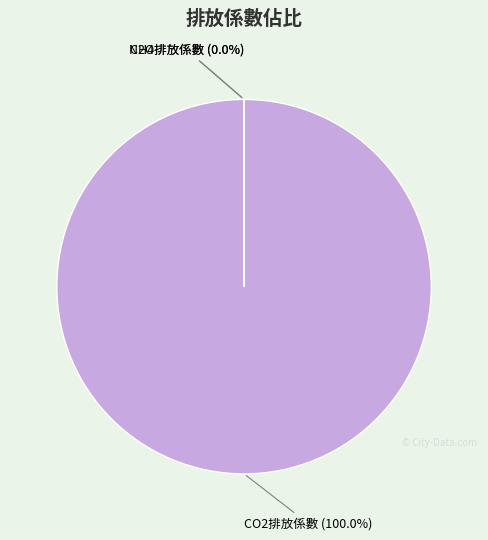

Count the number of slices in the pie.

3